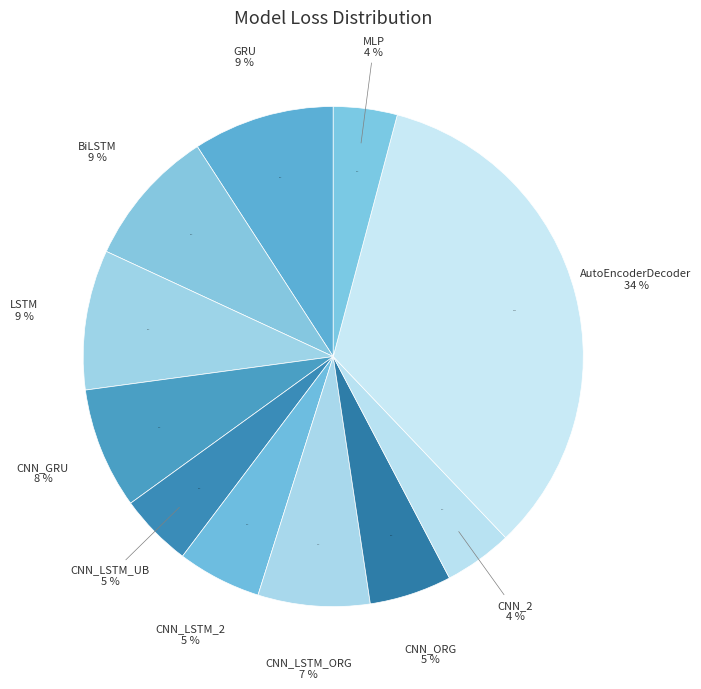

How many slices are in this pie chart?

11